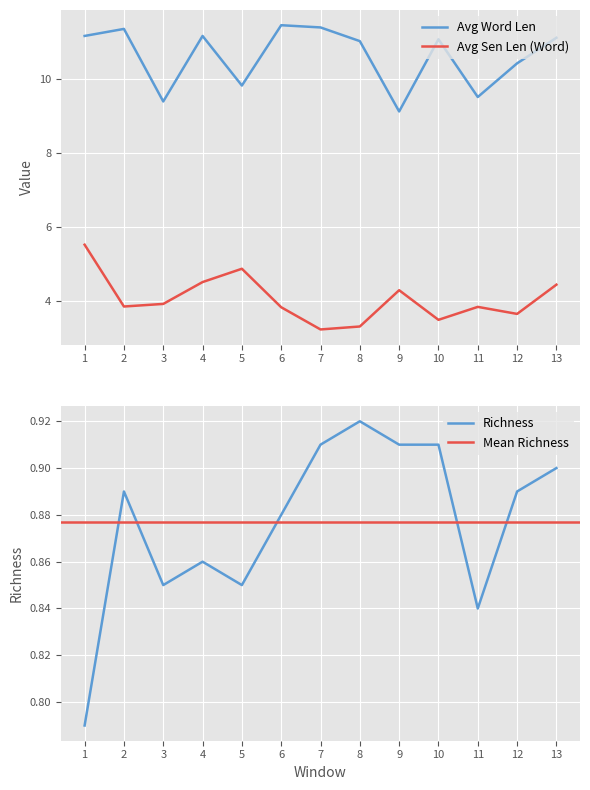

What is the sum of all Avg Word Len values?

138.0